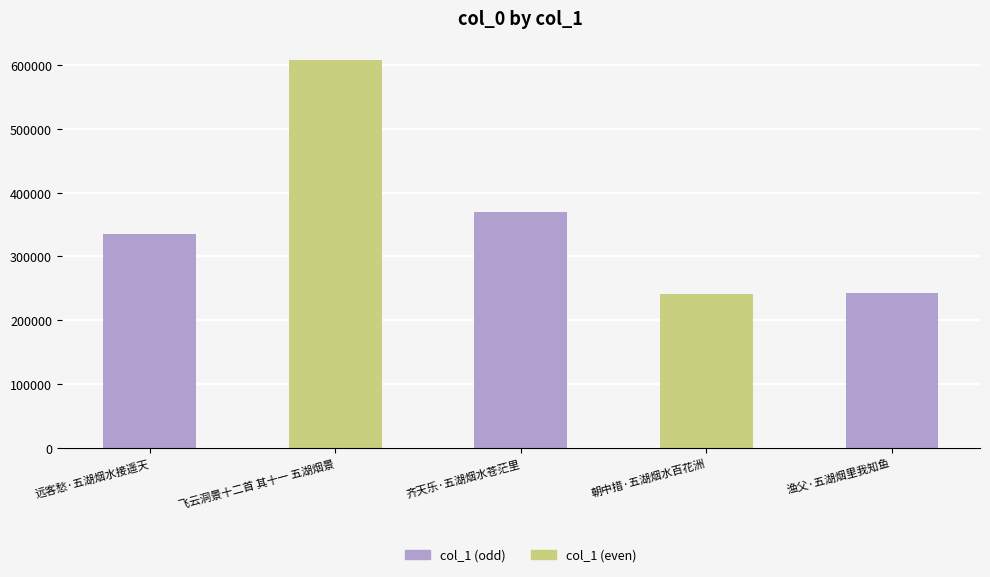

True or false: the data shows 98449 at 远客愁·五湖烟水接遥天.

False